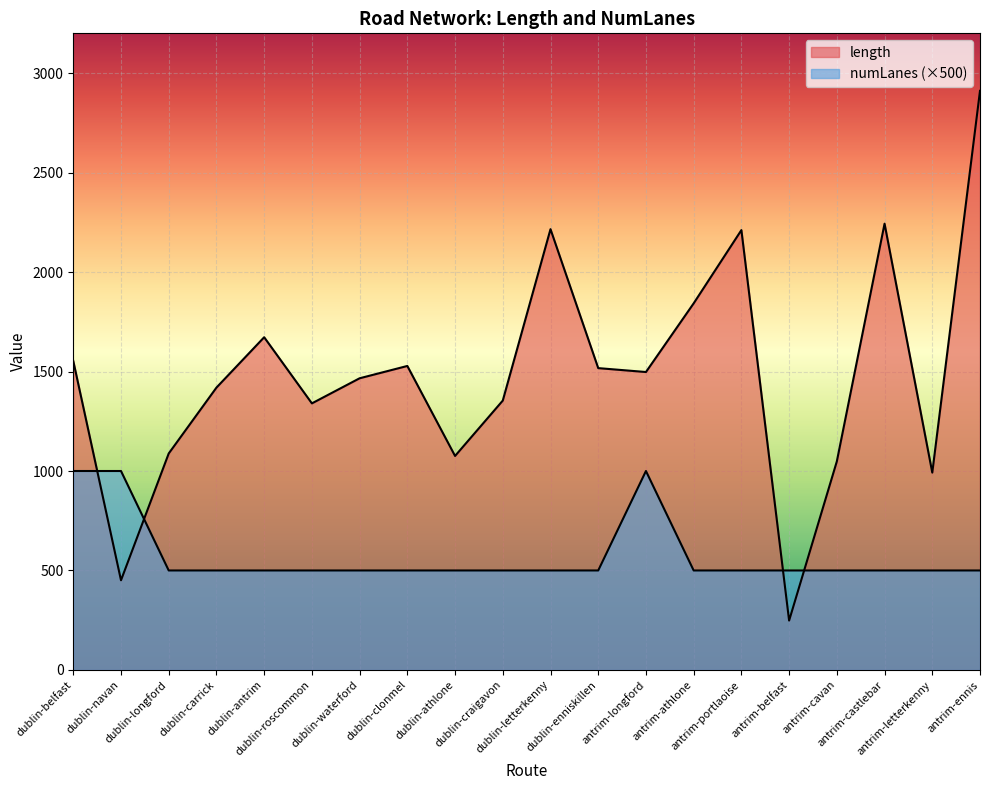

How many lines are shown in the chart?

2